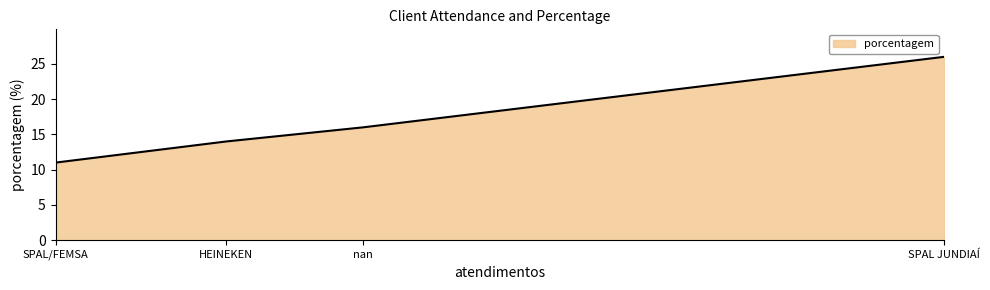

Between nan and SPAL JUNDIAÍ, which is larger?

SPAL JUNDIAÍ